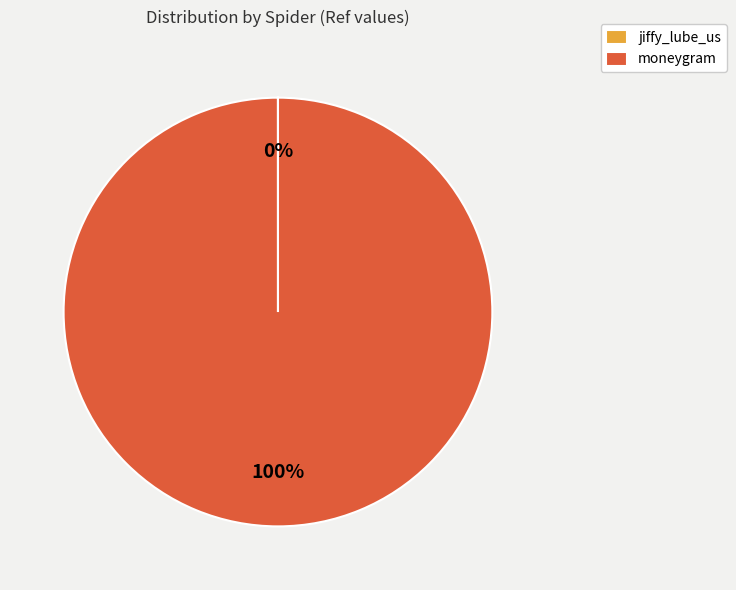

Does any single category account for the majority?

Yes